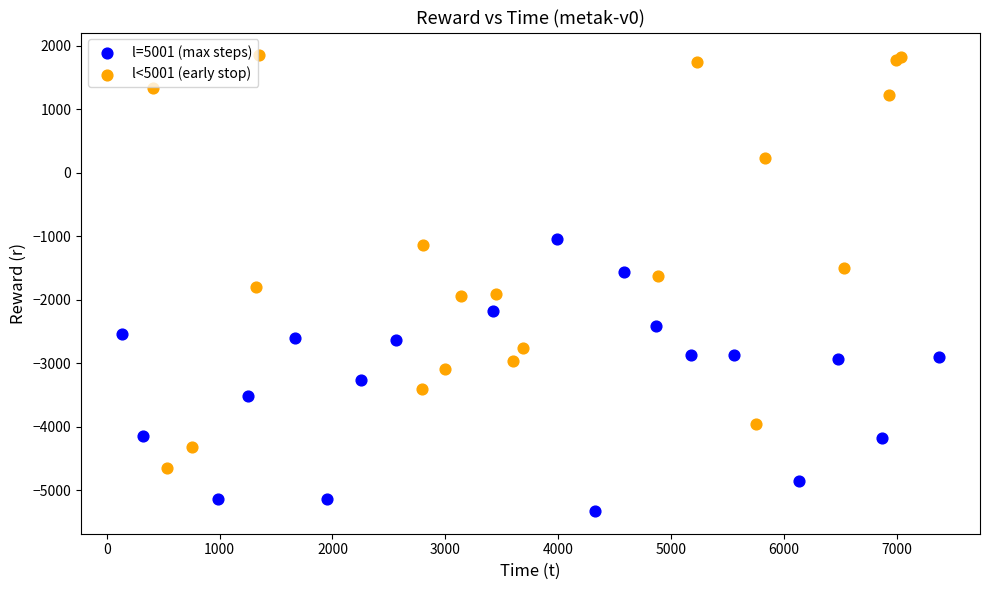

Which series reaches the minimum Y coordinate?

l=5001 (max steps)